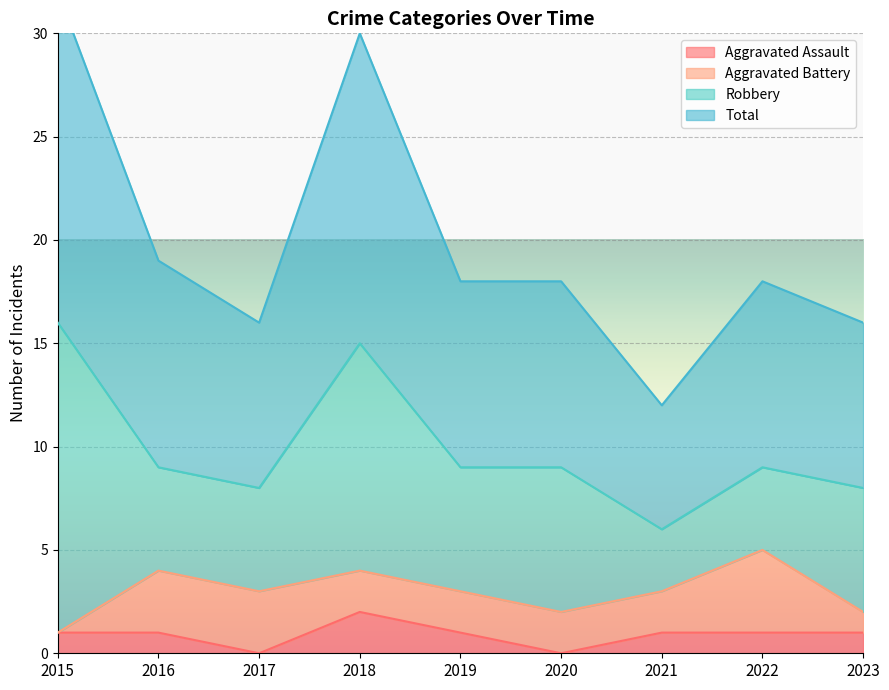

What is the average value of the Total series?

20